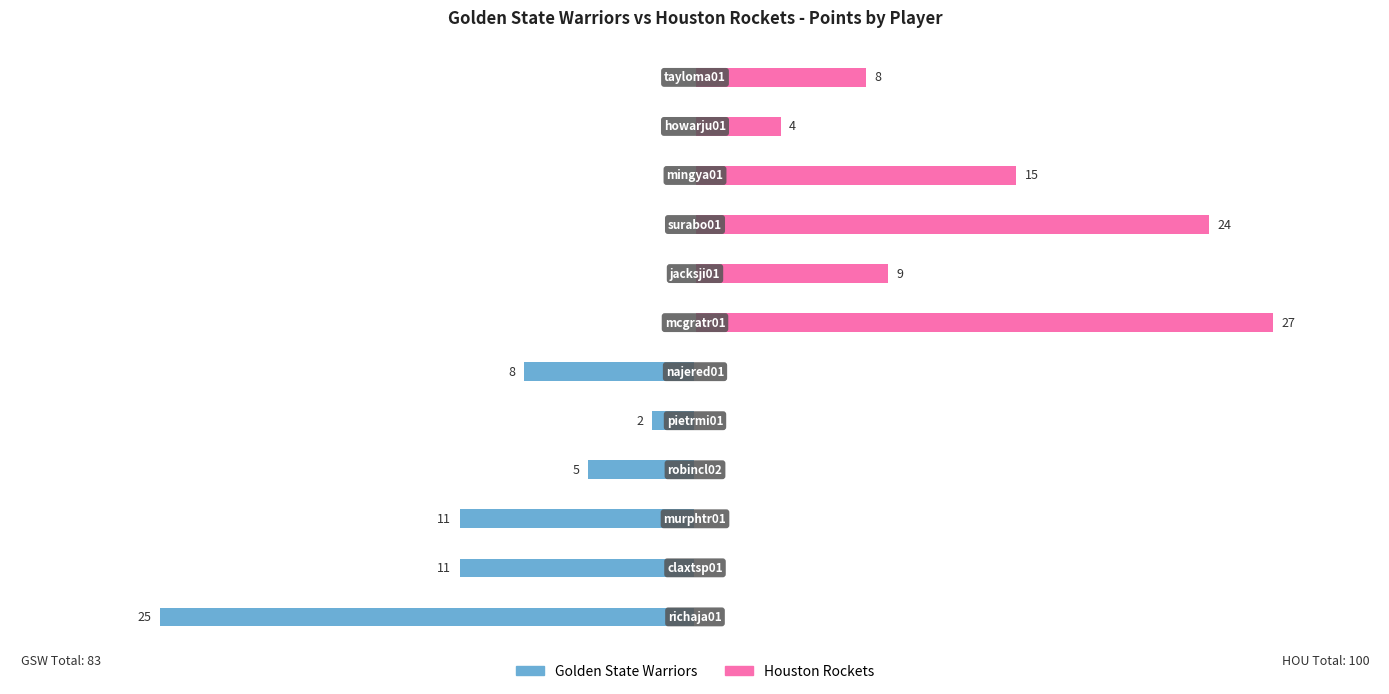

How many distinct data groups are displayed?

2